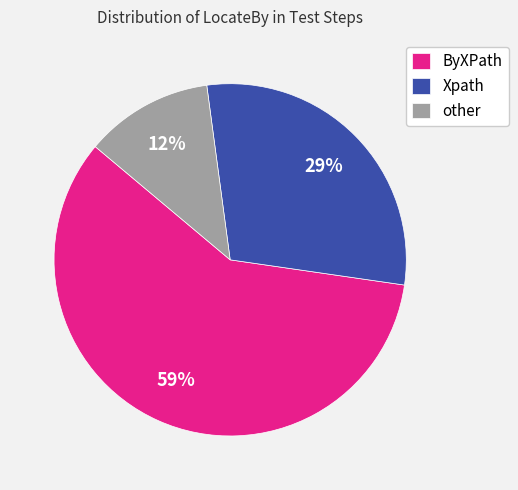

To the nearest percent, what is the difference between the largest and smallest slice percentages?

47%